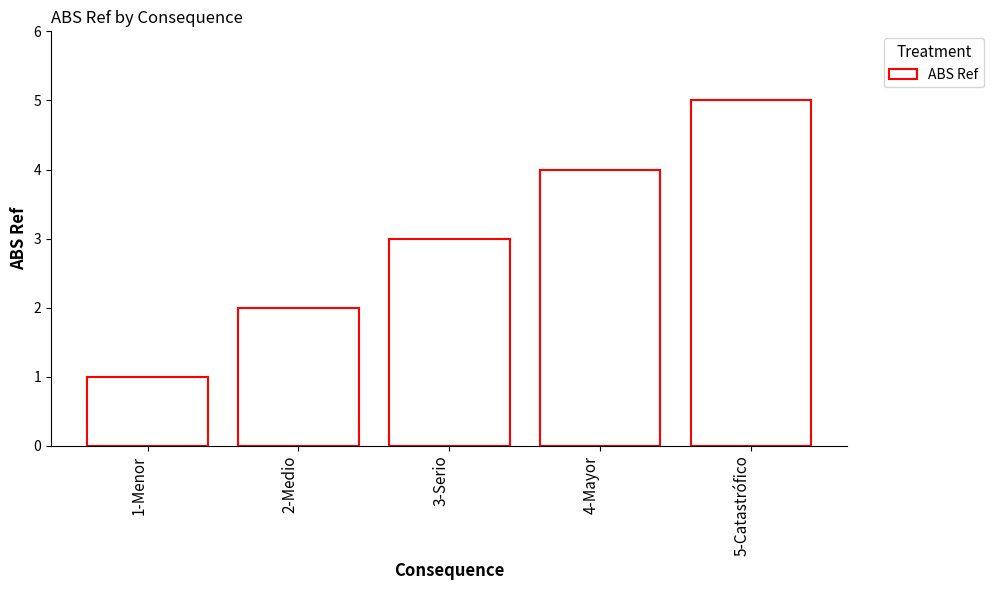

At which label is the value closest to 3?

3-Serio